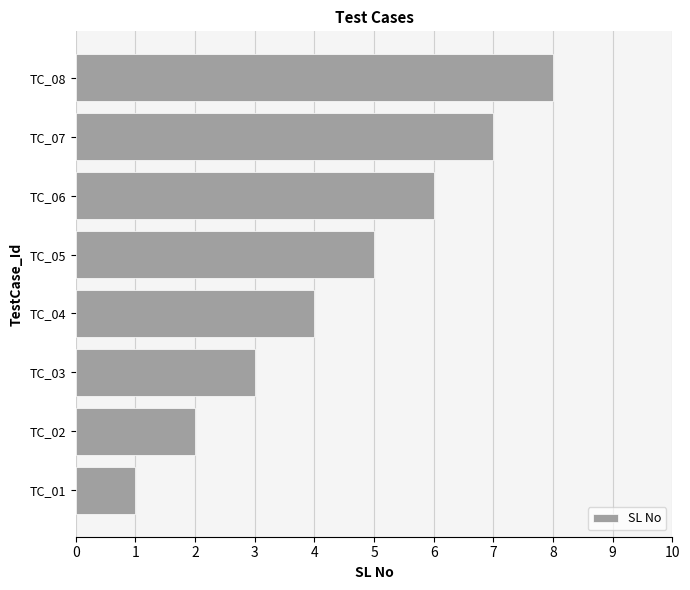

Which category has the lowest value across all series?

TC_01